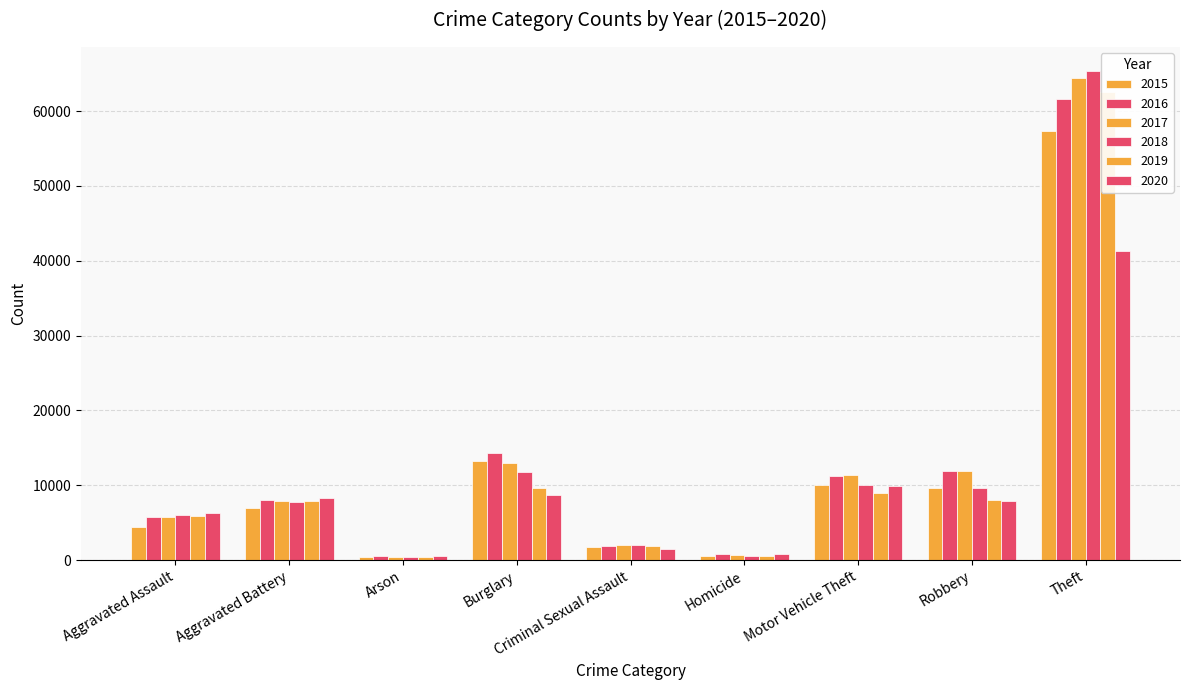

The 2019 series shows 8978 at Motor Vehicle Theft. True or false?

True